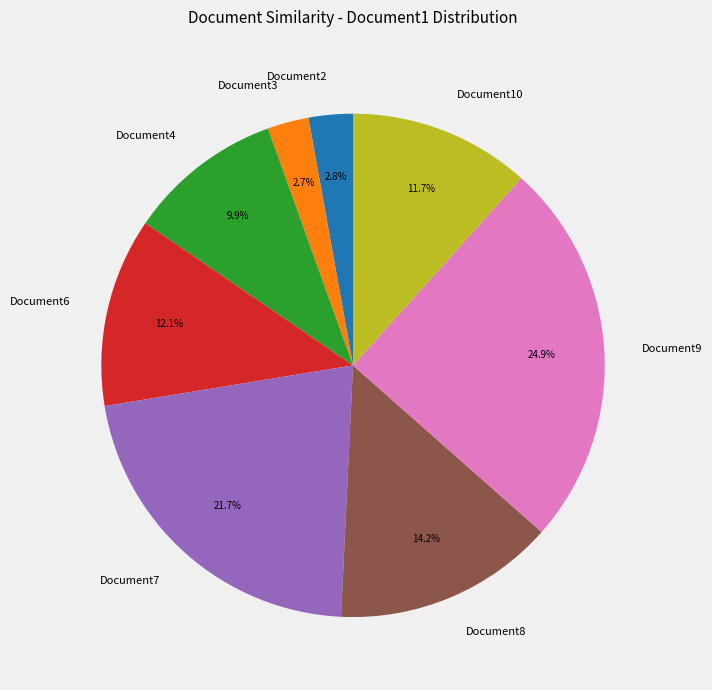

The Document9 slice represents 17% of the pie. True or false?

False